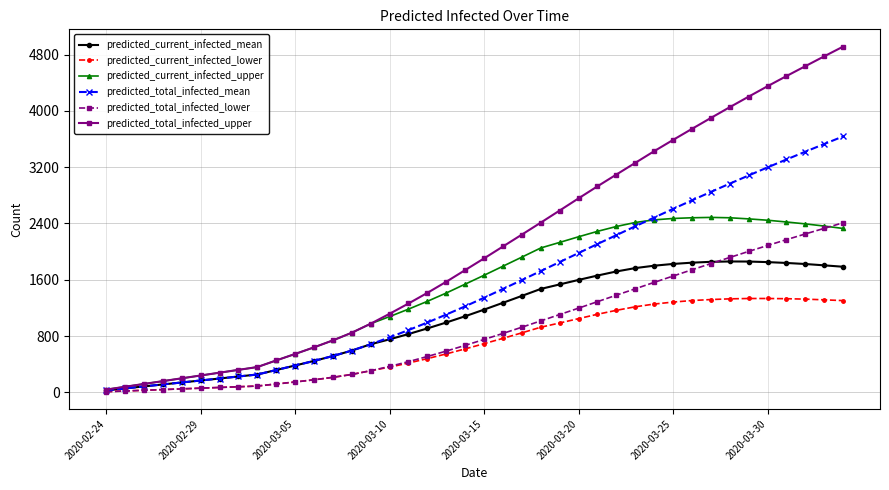

Which series has the largest total across all categories?

predicted_total_infected_upper